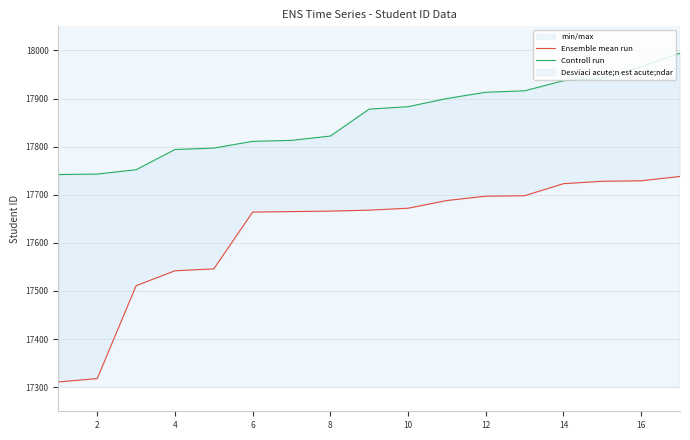

Is it true that Ensemble mean run equals 9756 at 12?

False